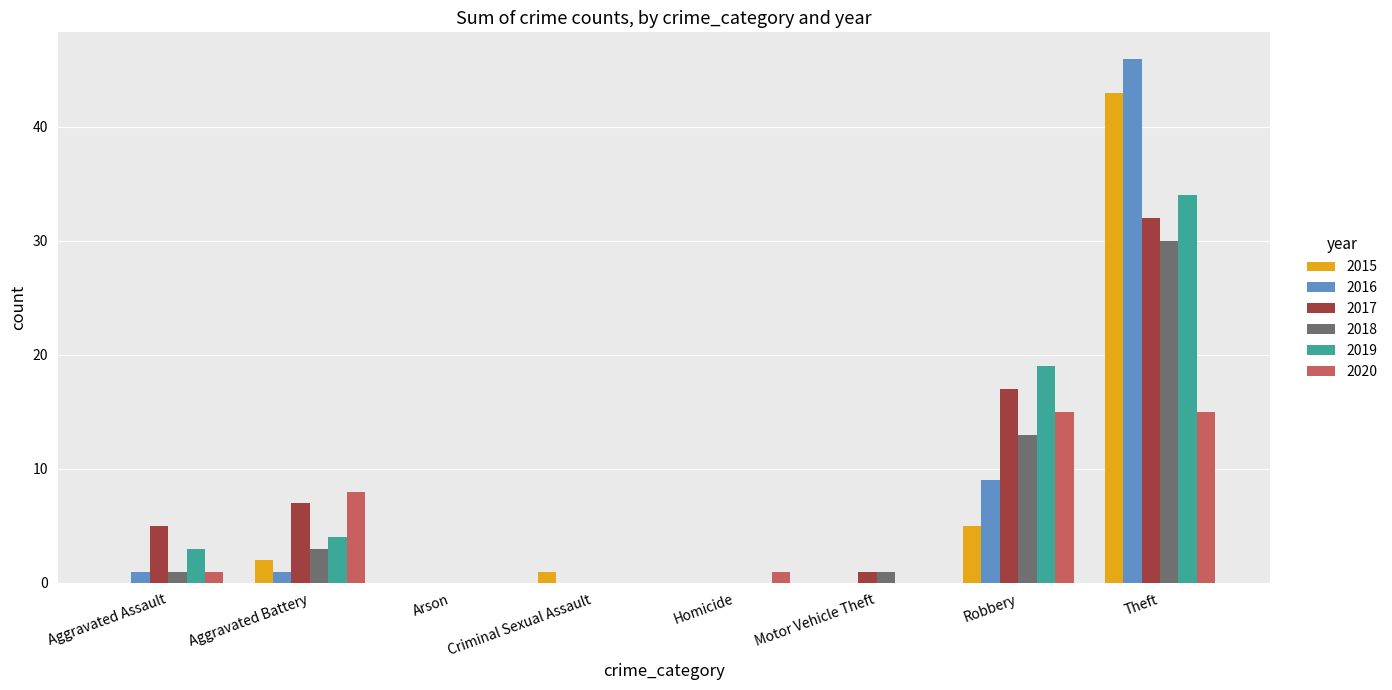

What is the sum of the 2016 values at Theft and Robbery?

55